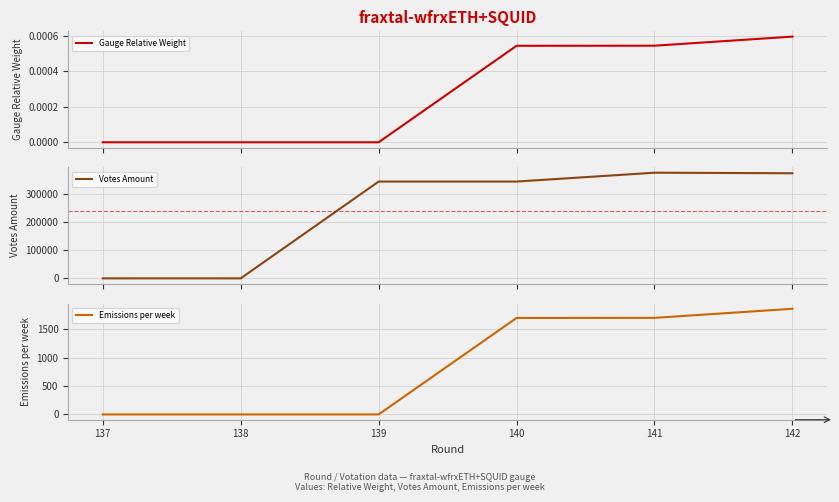

Which category has the highest value in the Emissions per week series?

142